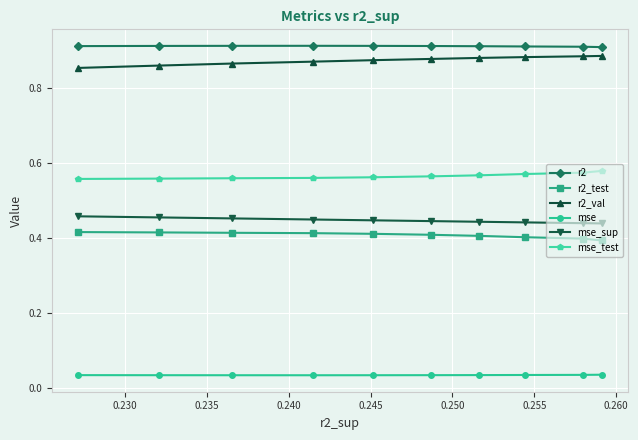

At how many categories does at least one series exceed 0?

10